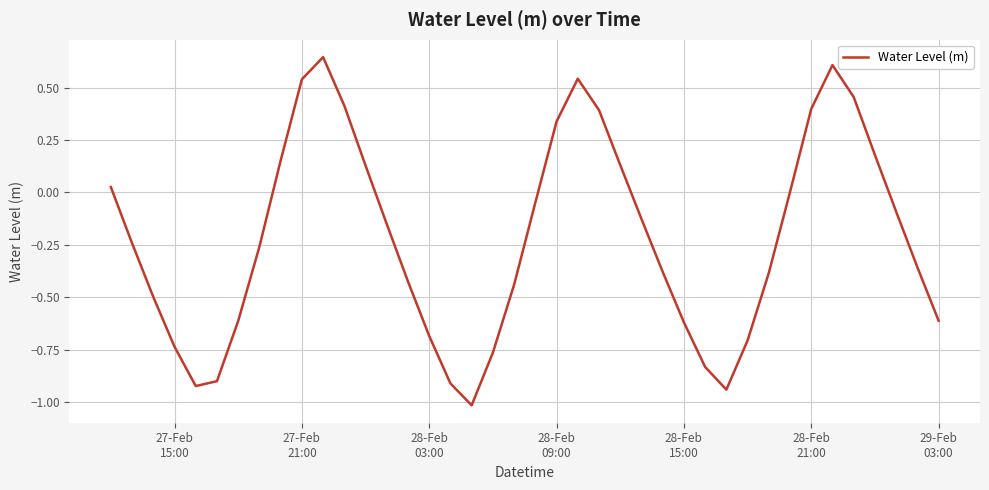

What is the smallest value displayed?

-1.0